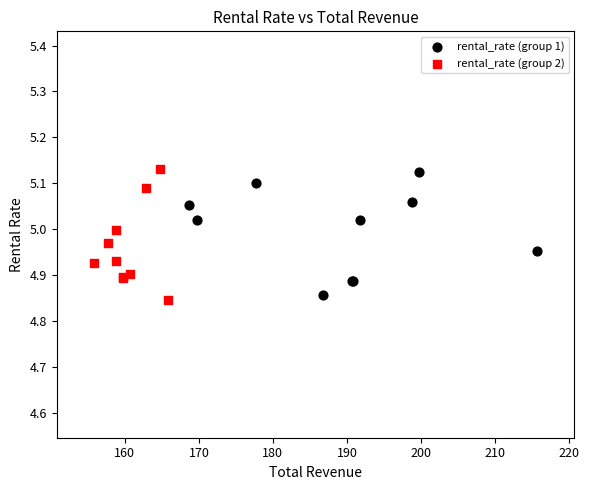

Which series reaches the minimum Y coordinate?

rental_rate (group 2)